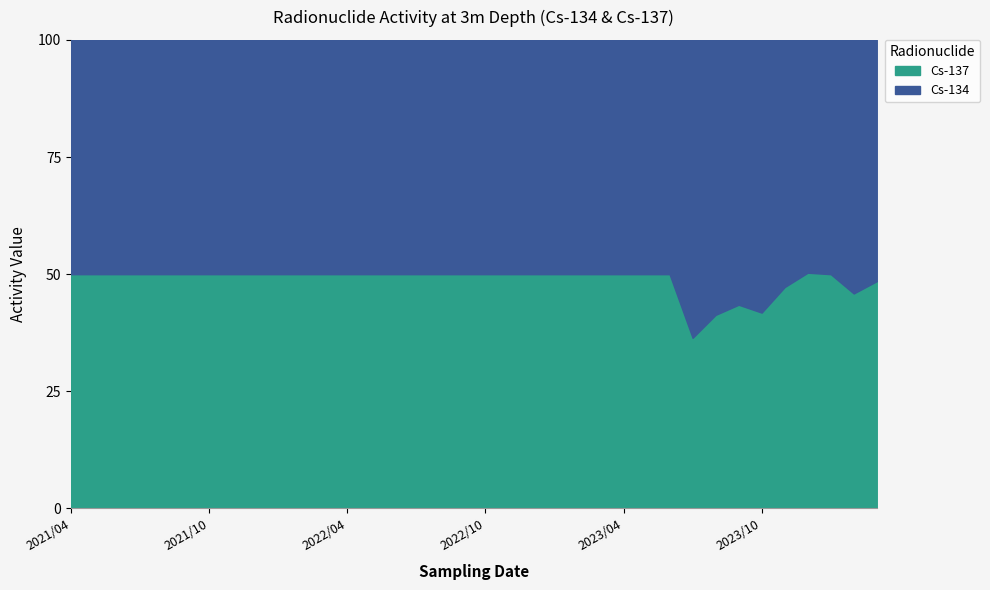

Is the value of Cs-137 at 2023/08 greater than the value of Cs-134 at 2023/11?

No